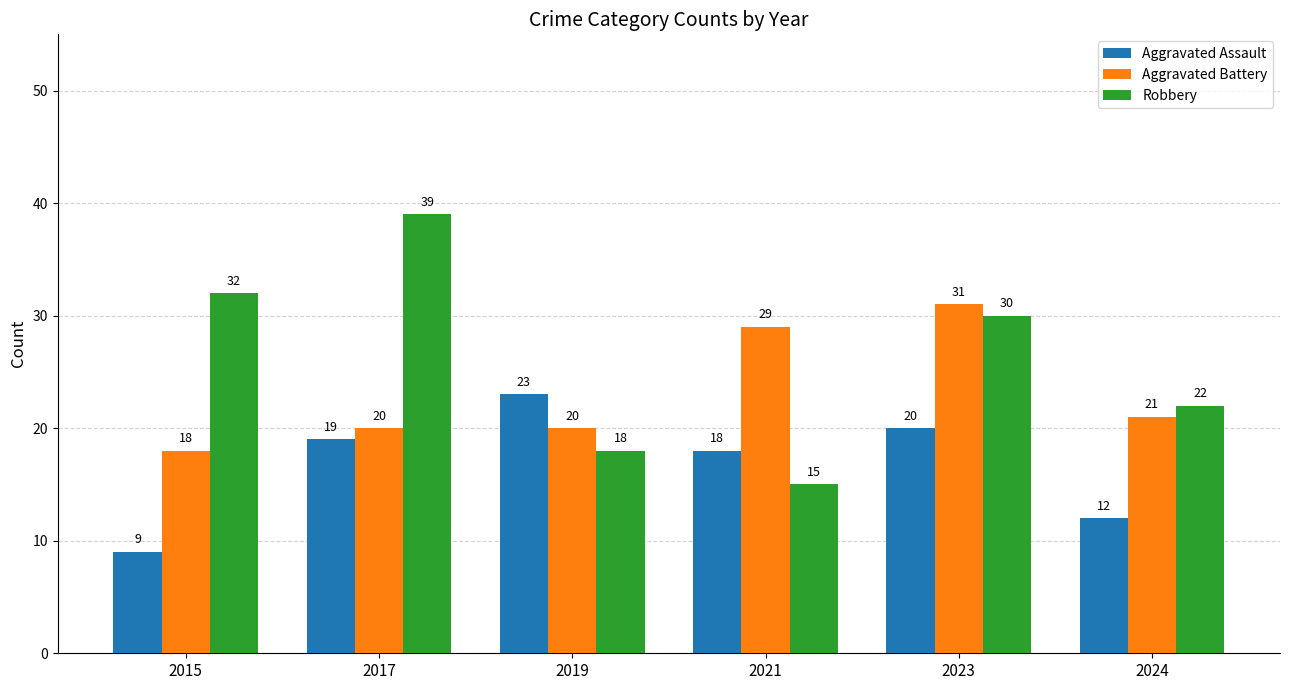

Is it true that Aggravated Battery equals 20 at 2017?

True